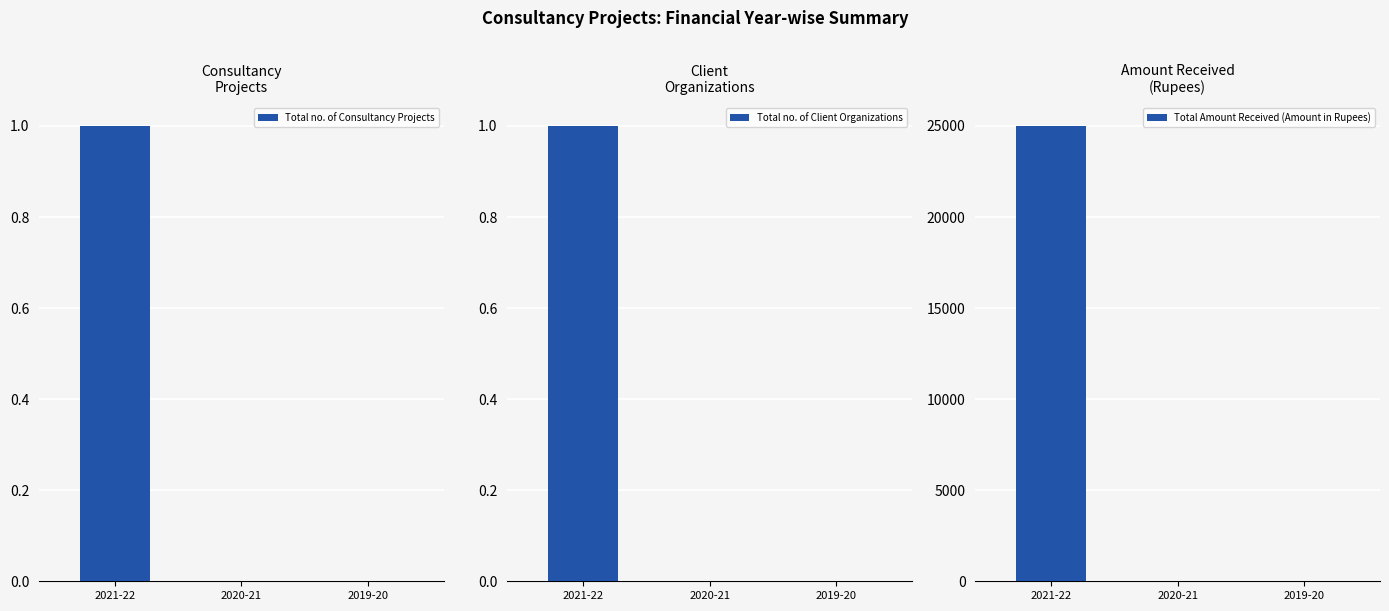

At how many categories does at least one series exceed 11009?

1